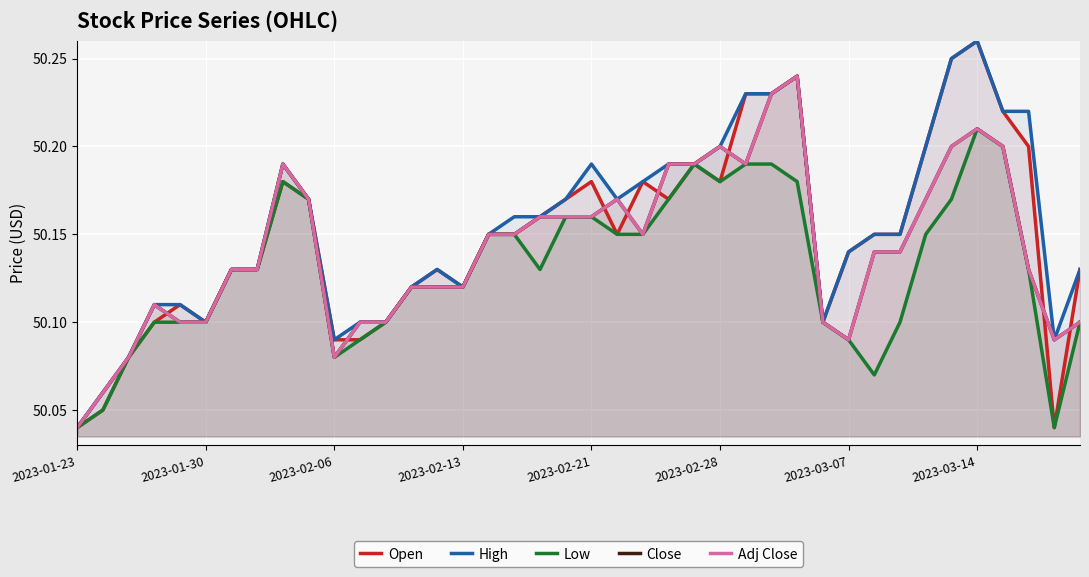

What is the difference between the second highest and second lowest values in the Low series?

0.2